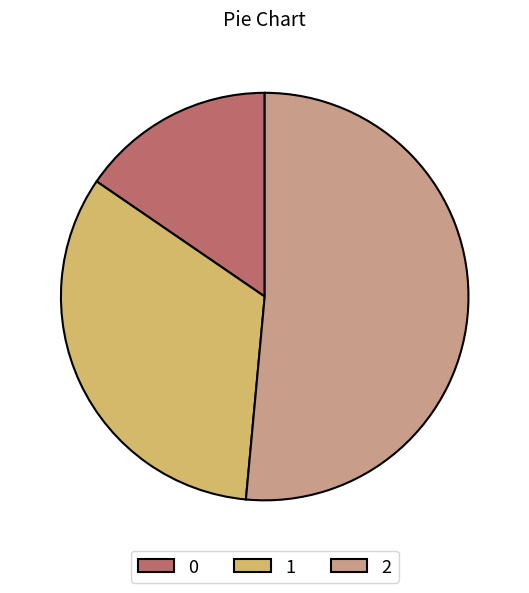

Which category accounts for the majority?

2